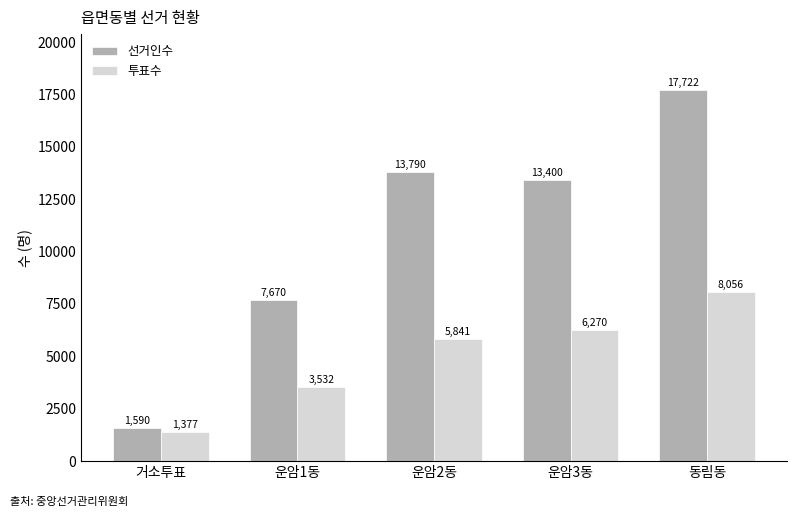

What is the difference between the second highest and minimum values in the 선거인수 series?

12200